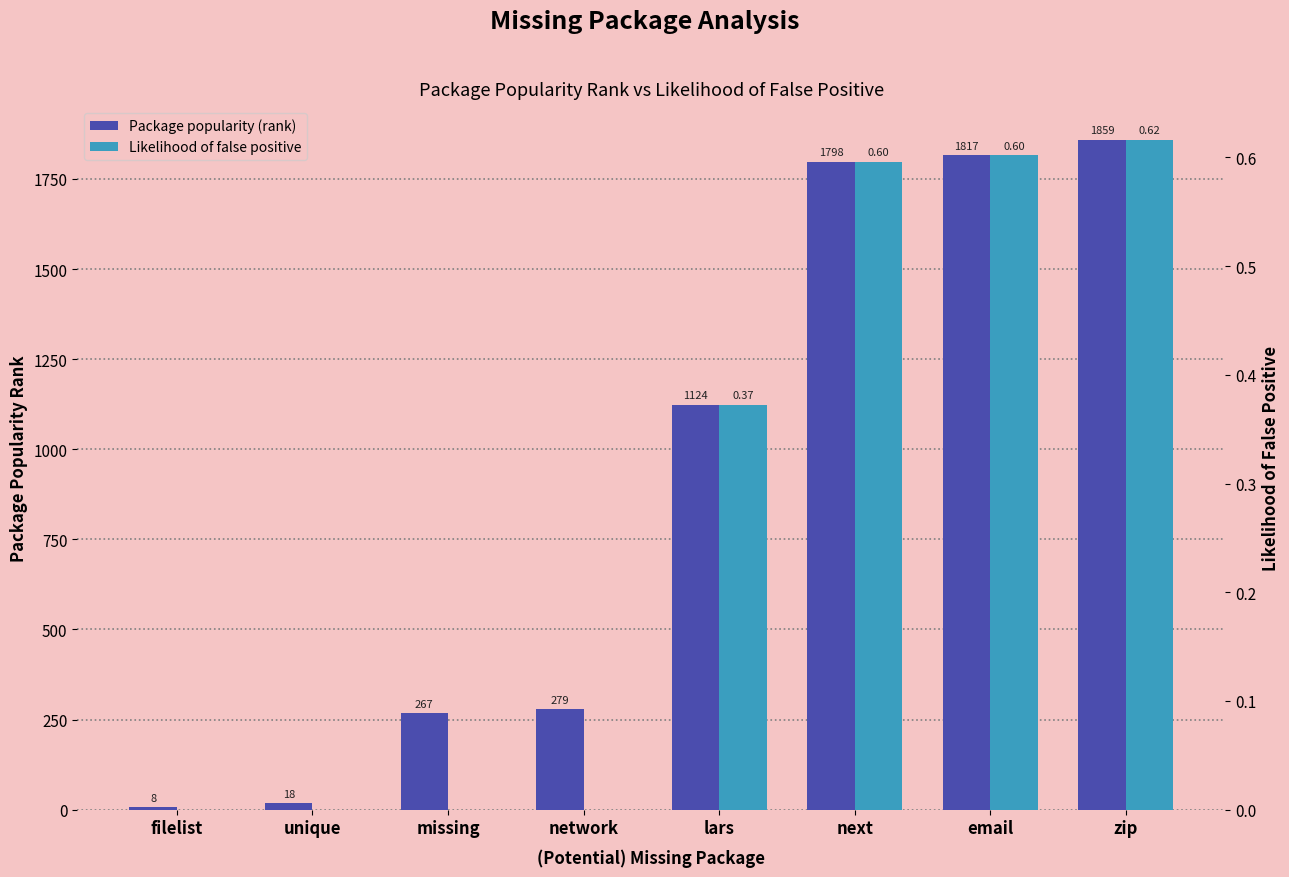

What is the greatest value displayed?

1859.0